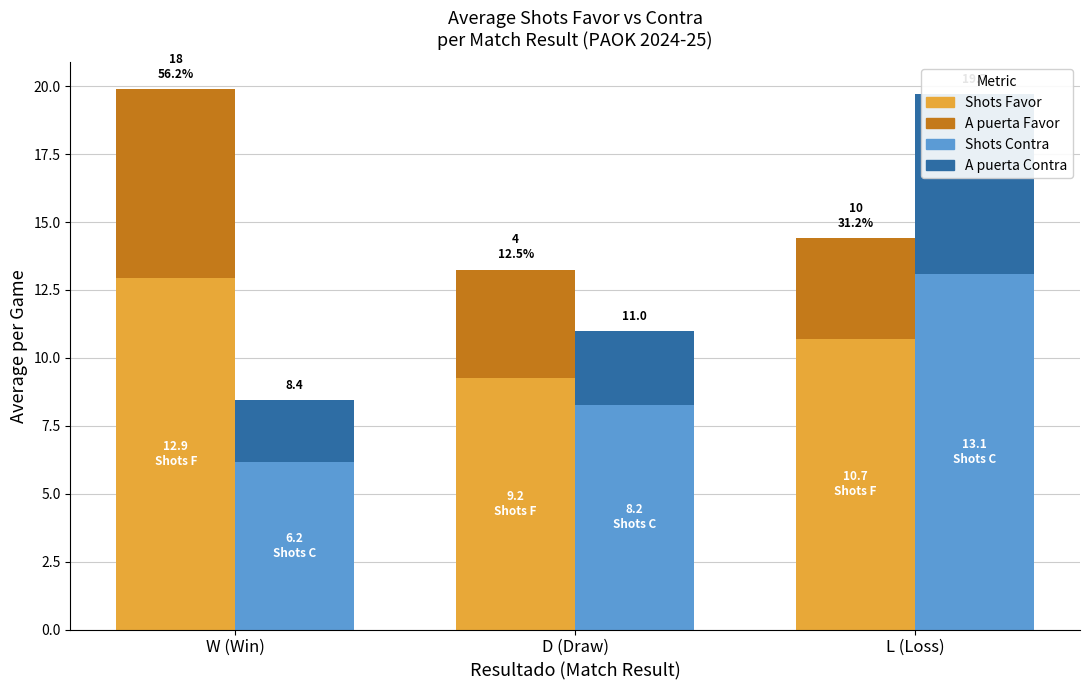

The A puerta Contra series shows 3.2 at W (Win). True or false?

False